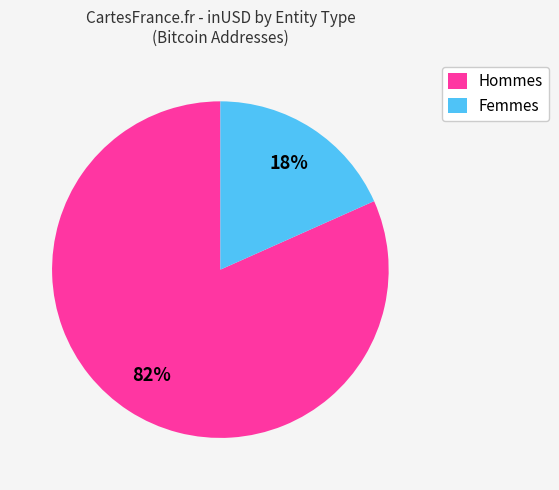

The Hommes slice represents 82% of the pie. True or false?

True